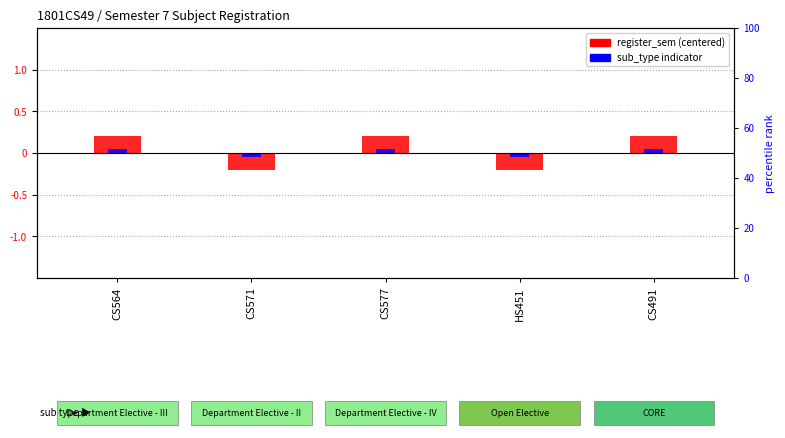

What is the maximum value for register_sem (centered)?

0.2